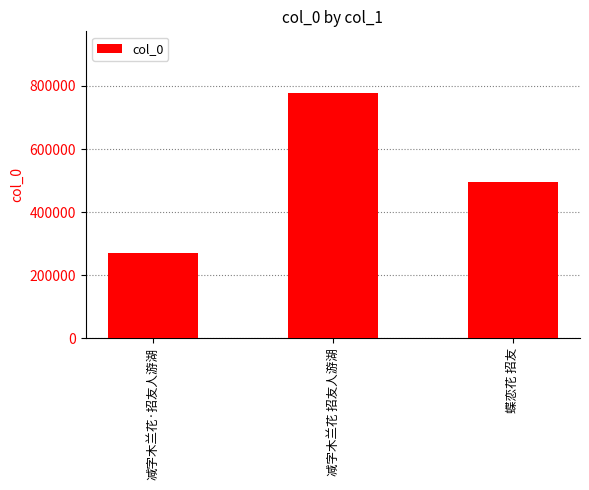

What is the change in value from 减字木兰花·招友人游湖 to 蝶恋花 招友?

+224729